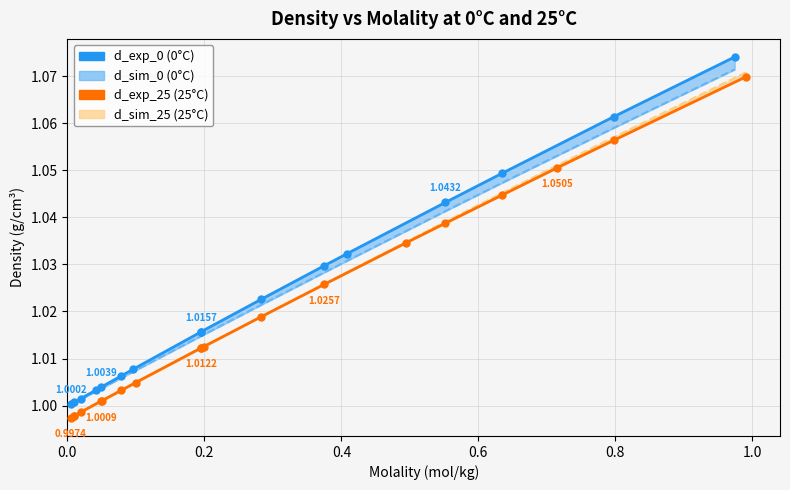

At which label does d_sim_0 reach its minimum?

0.00469